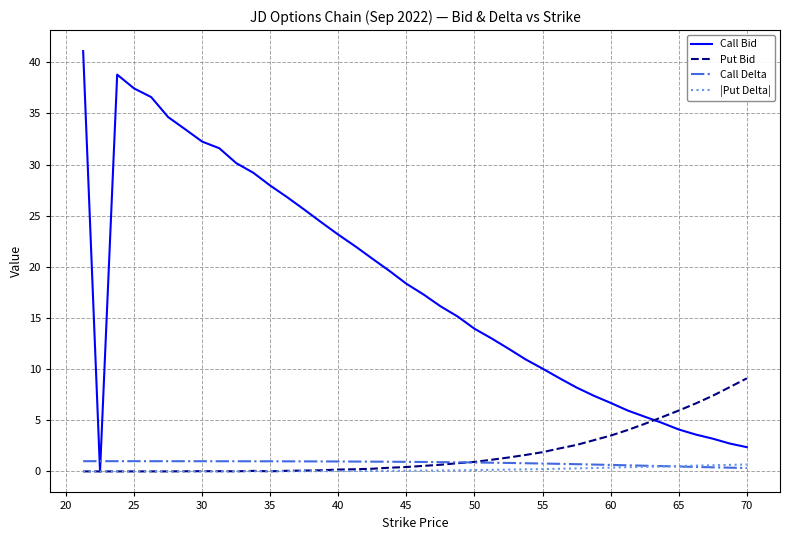

Which series has the widest spread of values?

Call Bid